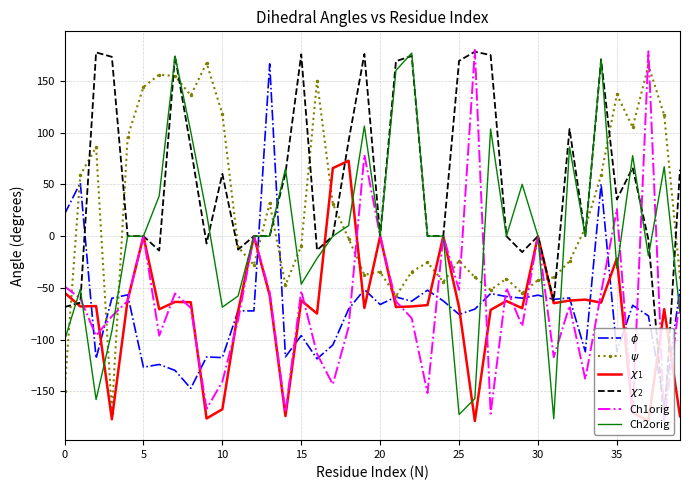

What is the maximum value shown in the chart?

180.0